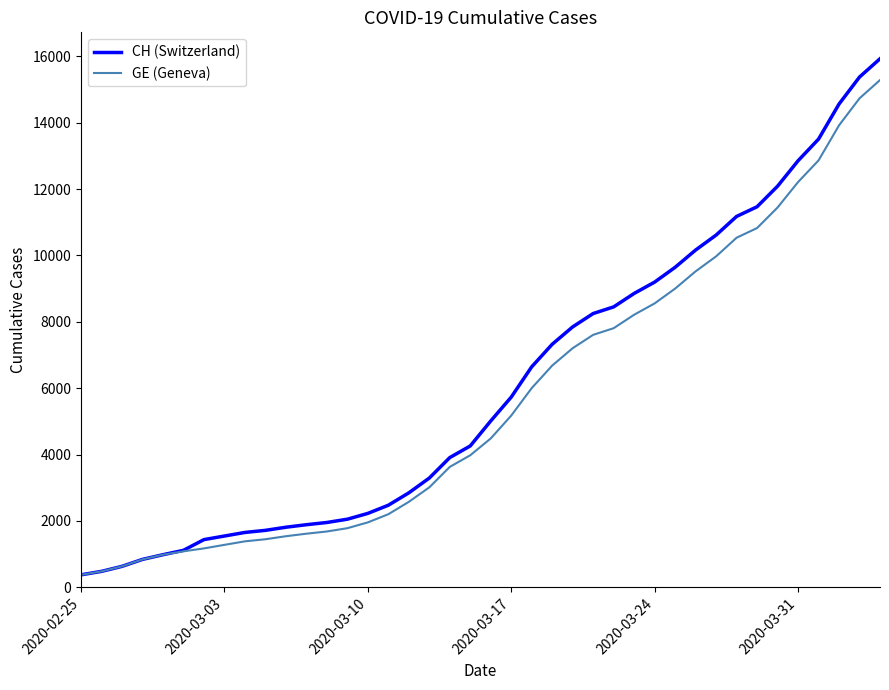

List the series in order of their peak value, highest first.

CH (Switzerland), GE (Geneva)